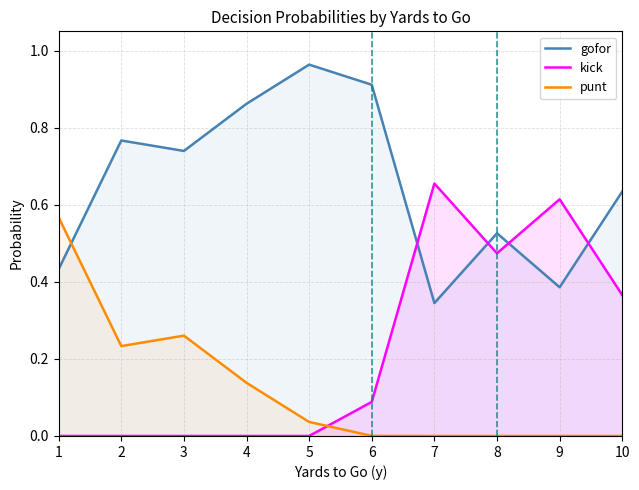

What is the difference between the highest and lowest values at 1?

0.6